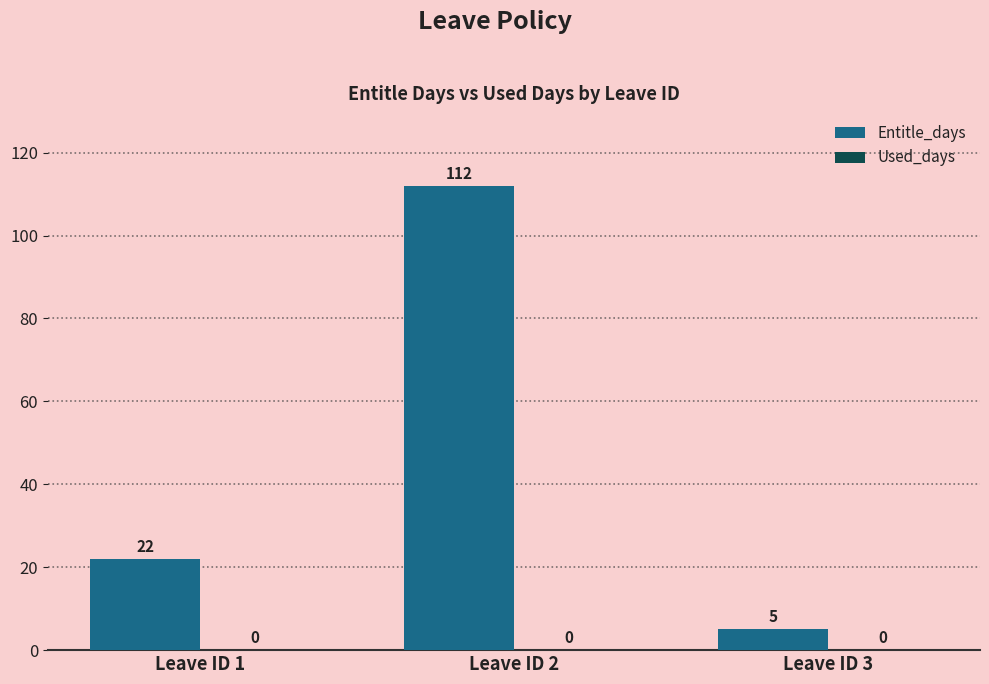

Which category has the highest value across all series?

Leave ID 2